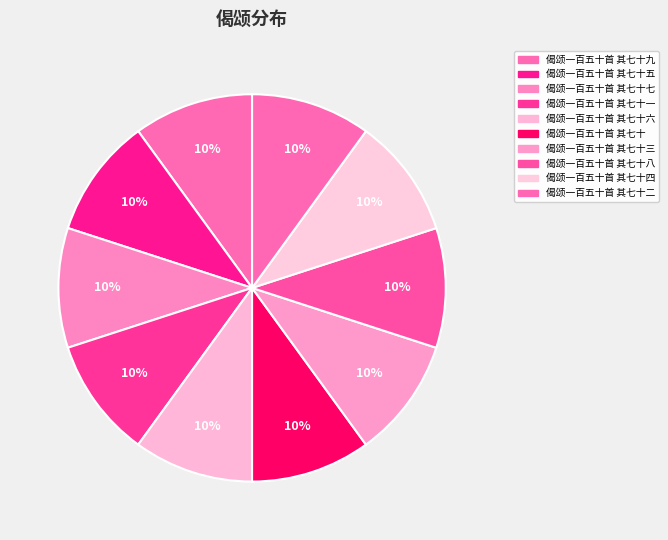

Is there any slice that represents more than half of the pie?

No